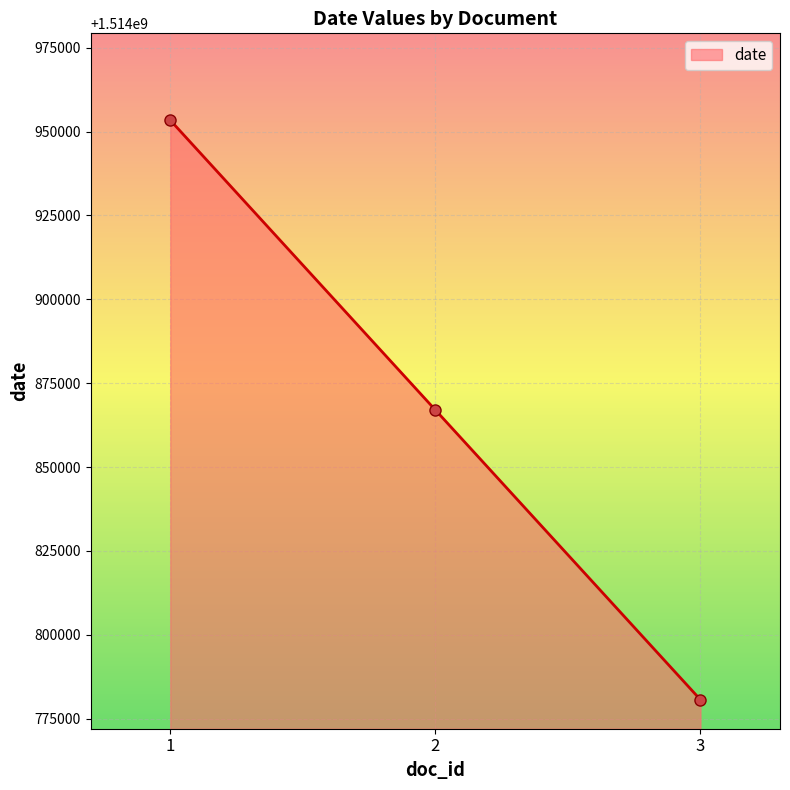

What is the value of the 2nd point from the left?

1514866998